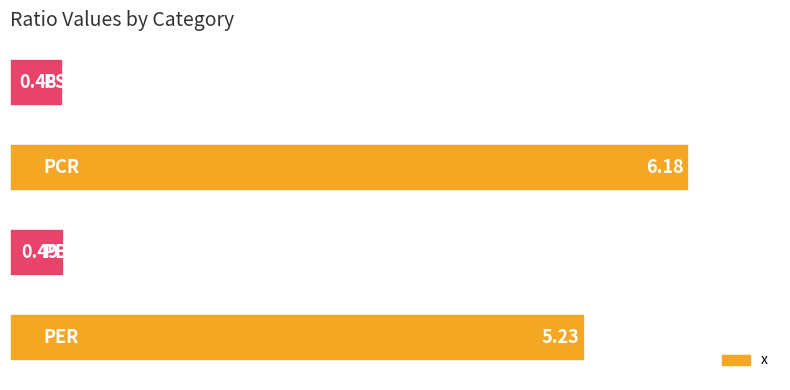

What is the difference between the maximum and second lowest values?

5.7